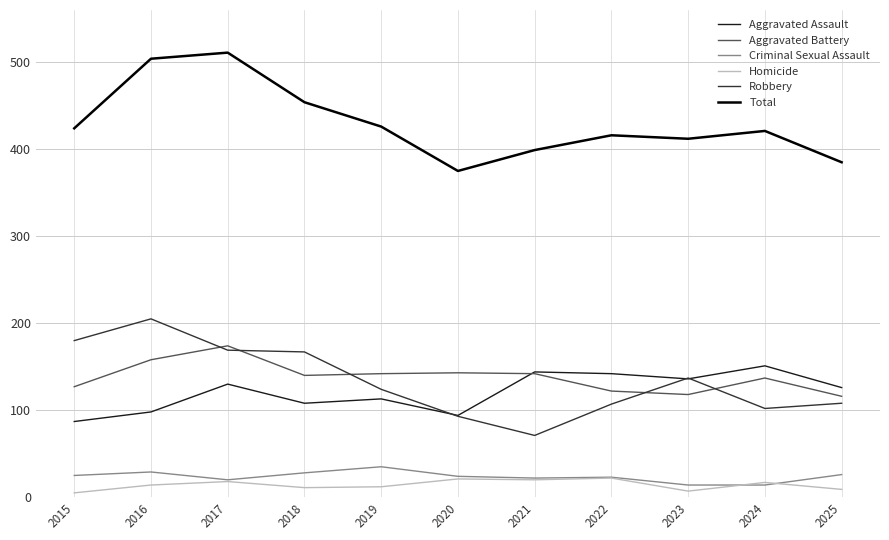

True or false: Homicide and Aggravated Assault intersect in this chart.

False